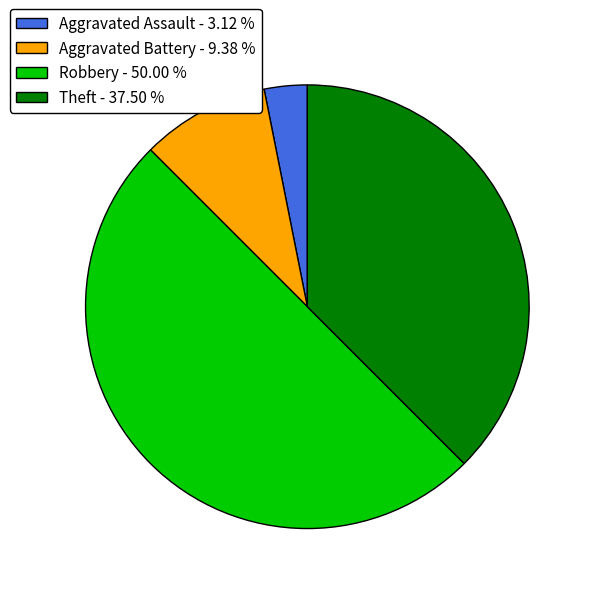

Rank the categories by value from highest to lowest.

Robbery - 50.00 %, Theft - 37.50 %, Aggravated Battery - 9.38 %, Aggravated Assault - 3.12 %